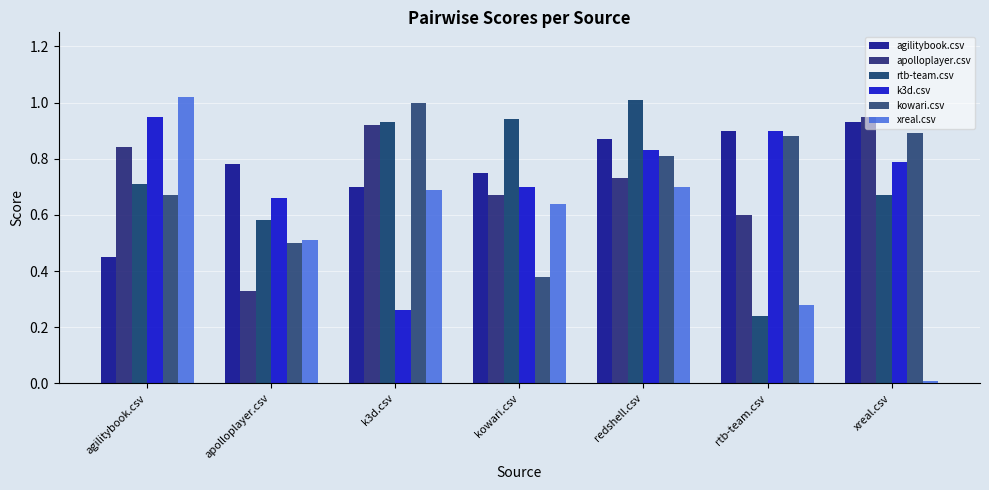

What is the sum of all k3d.csv values?

5.1